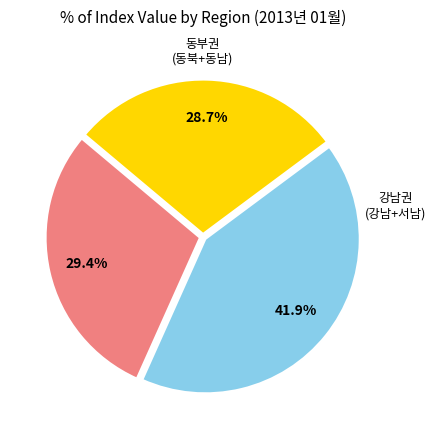

Does any single category account for the majority?

No